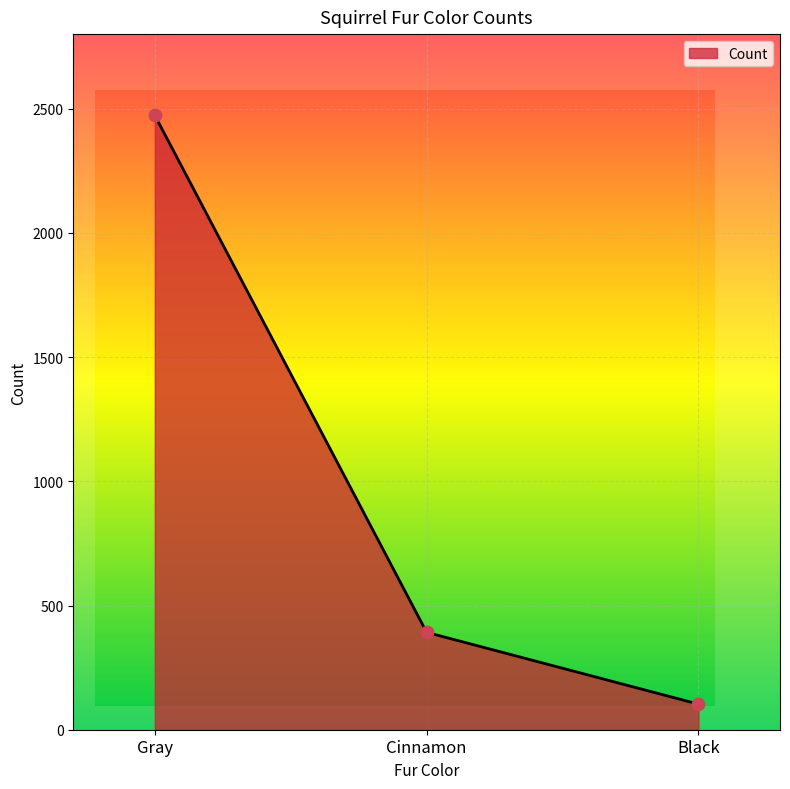

What is the change in value from Cinnamon to Black?

-289